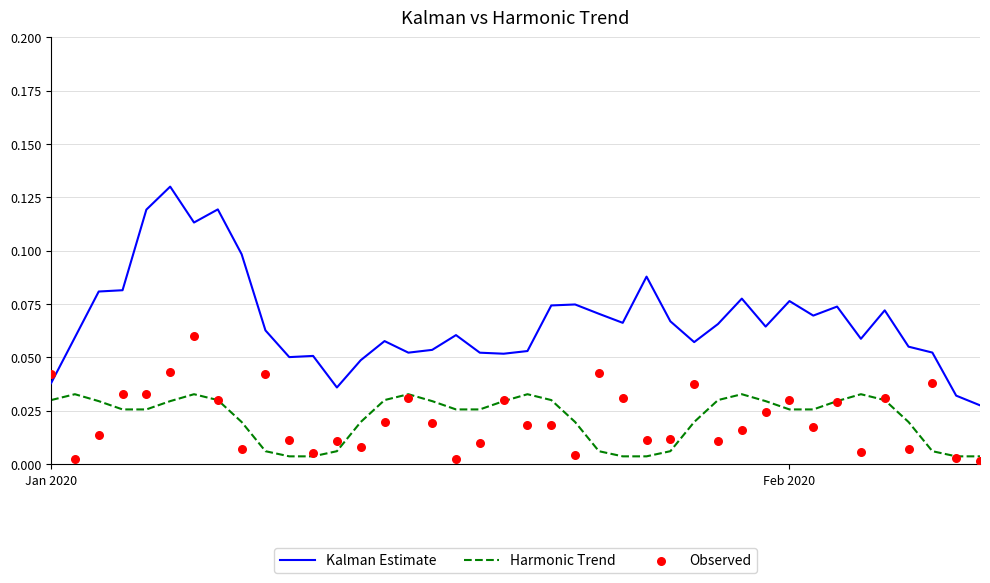

Which series has the widest spread of Y values?

Kalman Estimate